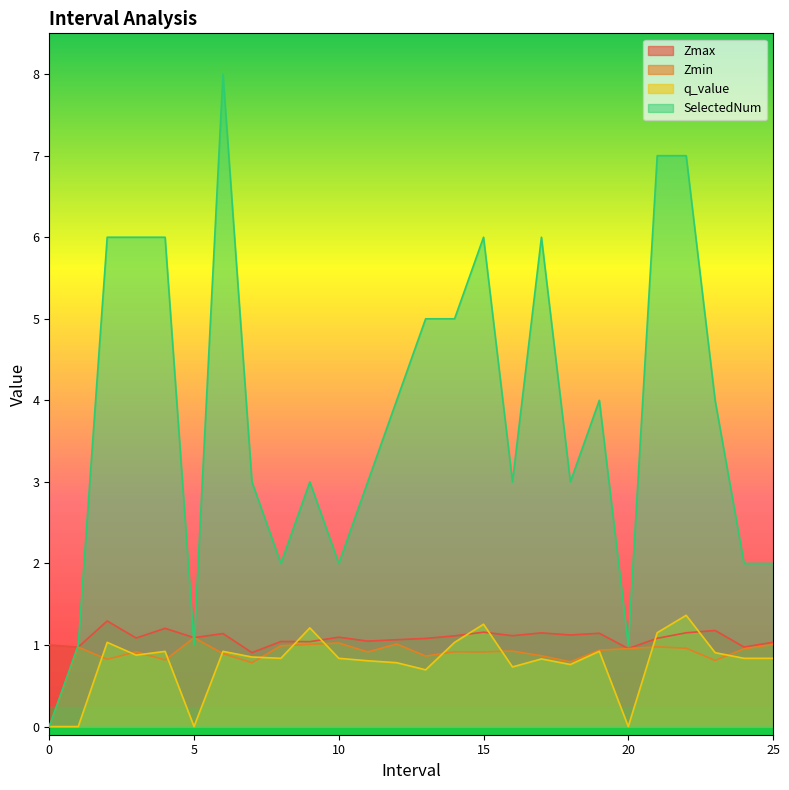

In Zmin, how many points are higher than both neighbors (excluding endpoints)?

8